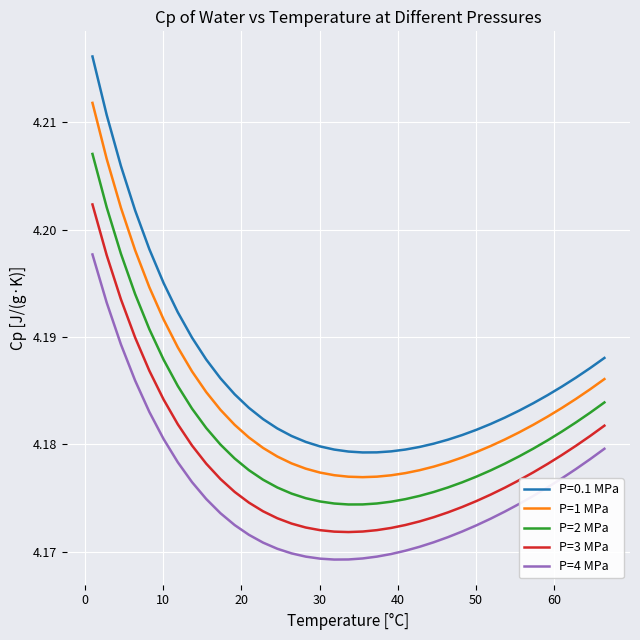

True or false: P=3 MPa and P=4 MPa intersect in this chart.

False